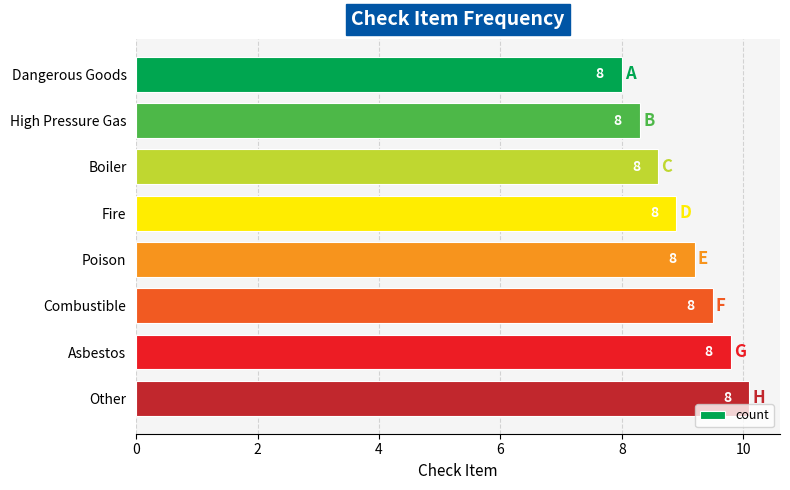

What is the minimum value shown in the chart?

8.0